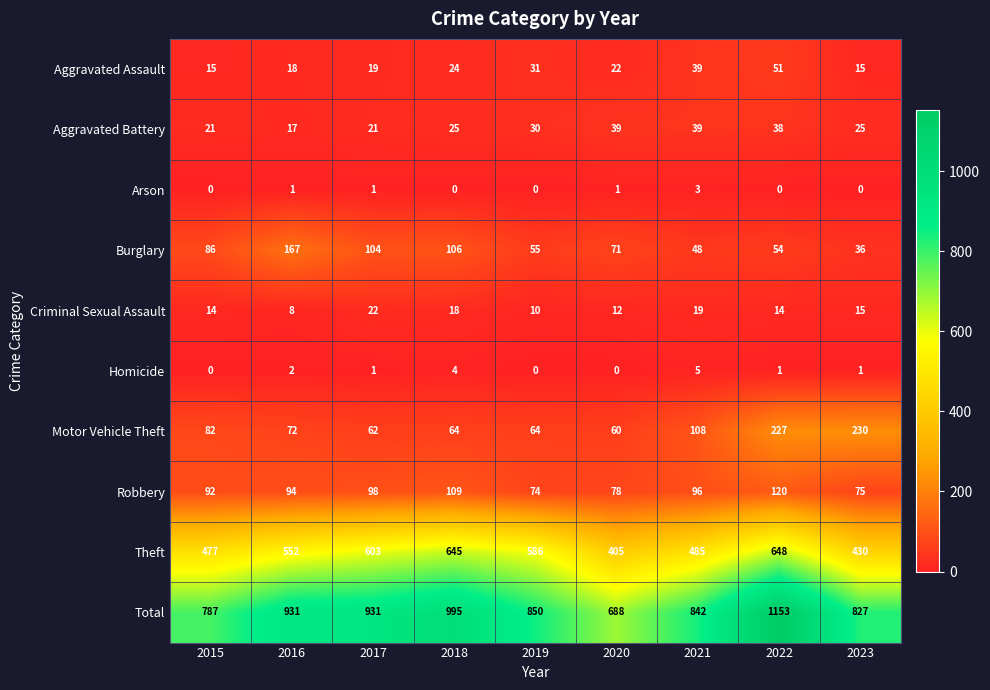

At 2022, list the series in order from smallest to largest.

Arson, Homicide, Criminal Sexual Assault, Aggravated Battery, Aggravated Assault, Burglary, Robbery, Motor Vehicle Theft, Theft, Total